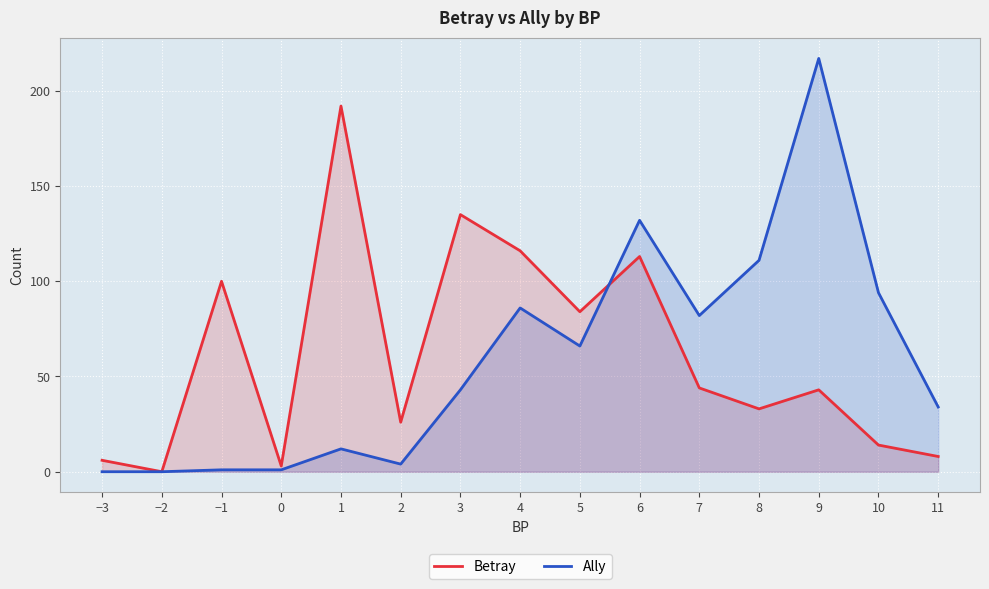

Reading left to right, transcribe all the data shown in this chart.

Betray: −3=6	−2=0	−1=100	0=3	1=192	2=26	3=135	4=116	5=84	6=113	7=44	8=33	9=43	10=14	11=8
Ally: −3=0	−2=0	−1=1	0=1	1=12	2=4	3=43	4=86	5=66	6=132	7=82	8=111	9=217	10=94	11=34